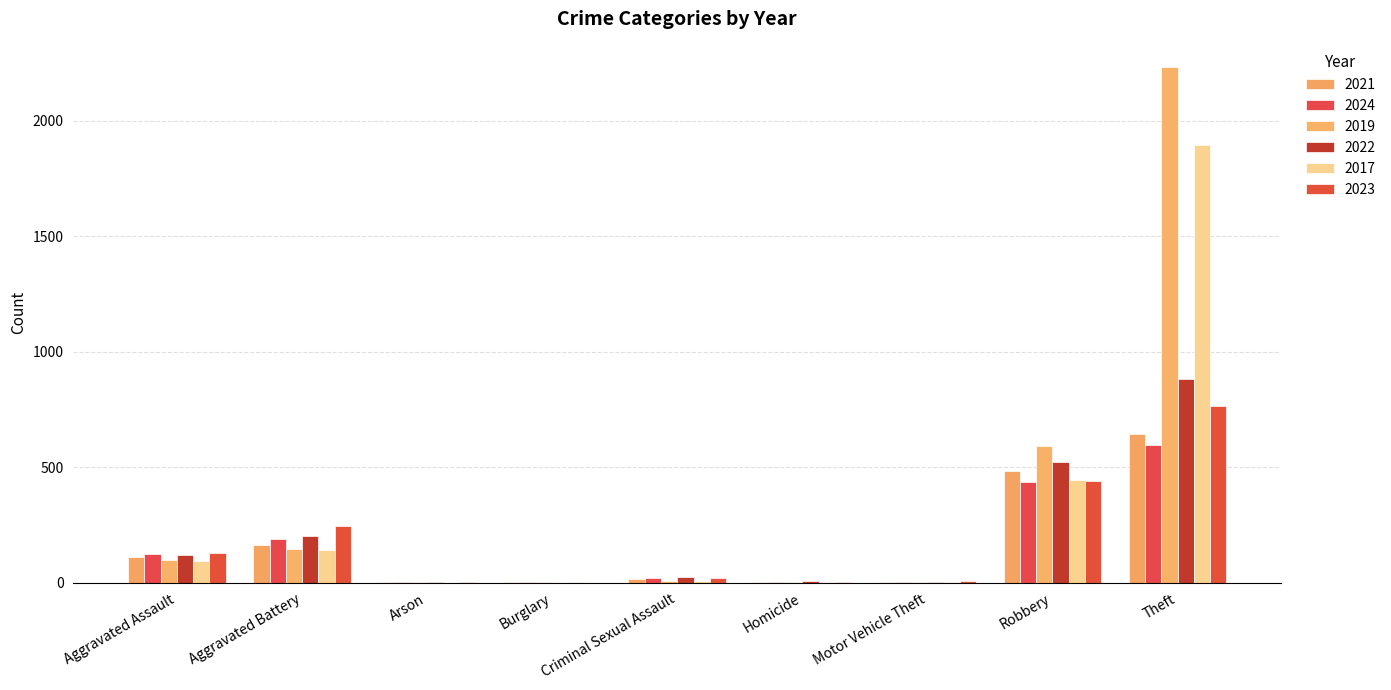

Reading left to right, list all the values displayed in this chart.

2021: Aggravated Assault=110	Aggravated Battery=163	Arson=2	Burglary=1	Criminal Sexual Assault=14	Homicide=4	Motor Vehicle Theft=2	Robbery=484	Theft=642	Total=1422
2024: Aggravated Assault=124	Aggravated Battery=191	Arson=1	Burglary=1	Criminal Sexual Assault=20	Homicide=4	Motor Vehicle Theft=2	Robbery=437	Theft=596	Total=1376
2019: Aggravated Assault=98	Aggravated Battery=148	Arson=1	Burglary=1	Criminal Sexual Assault=8	Homicide=2	Motor Vehicle Theft=1	Robbery=591	Theft=2230	Total=3080
2022: Aggravated Assault=121	Aggravated Battery=202	Arson=5	Burglary=0	Criminal Sexual Assault=24	Homicide=6	Motor Vehicle Theft=2	Robbery=521	Theft=880	Total=1761
2017: Aggravated Assault=95	Aggravated Battery=142	Arson=0	Burglary=2	Criminal Sexual Assault=8	Homicide=1	Motor Vehicle Theft=2	Robbery=446	Theft=1896	Total=2592
2023: Aggravated Assault=130	Aggravated Battery=244	Arson=2	Burglary=0	Criminal Sexual Assault=22	Homicide=2	Motor Vehicle Theft=6	Robbery=439	Theft=766	Total=1611